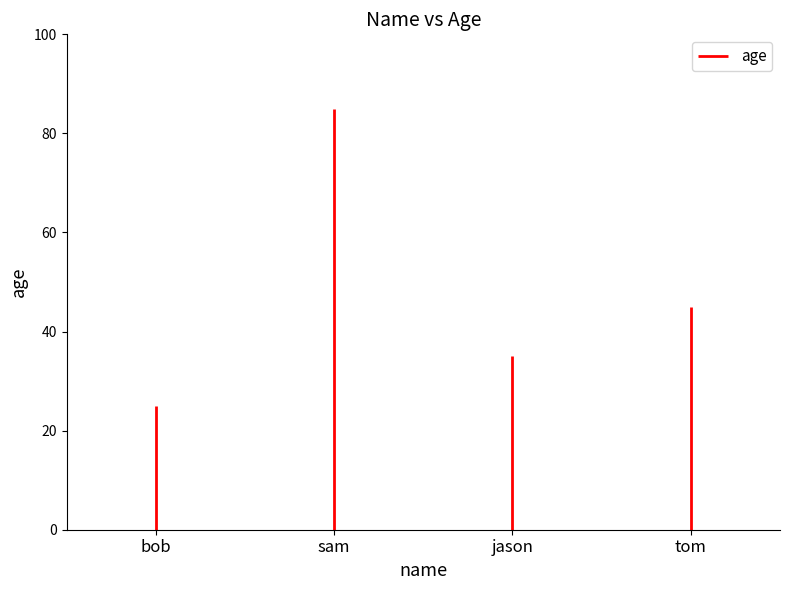

The value at sam is 85. True or false?

True